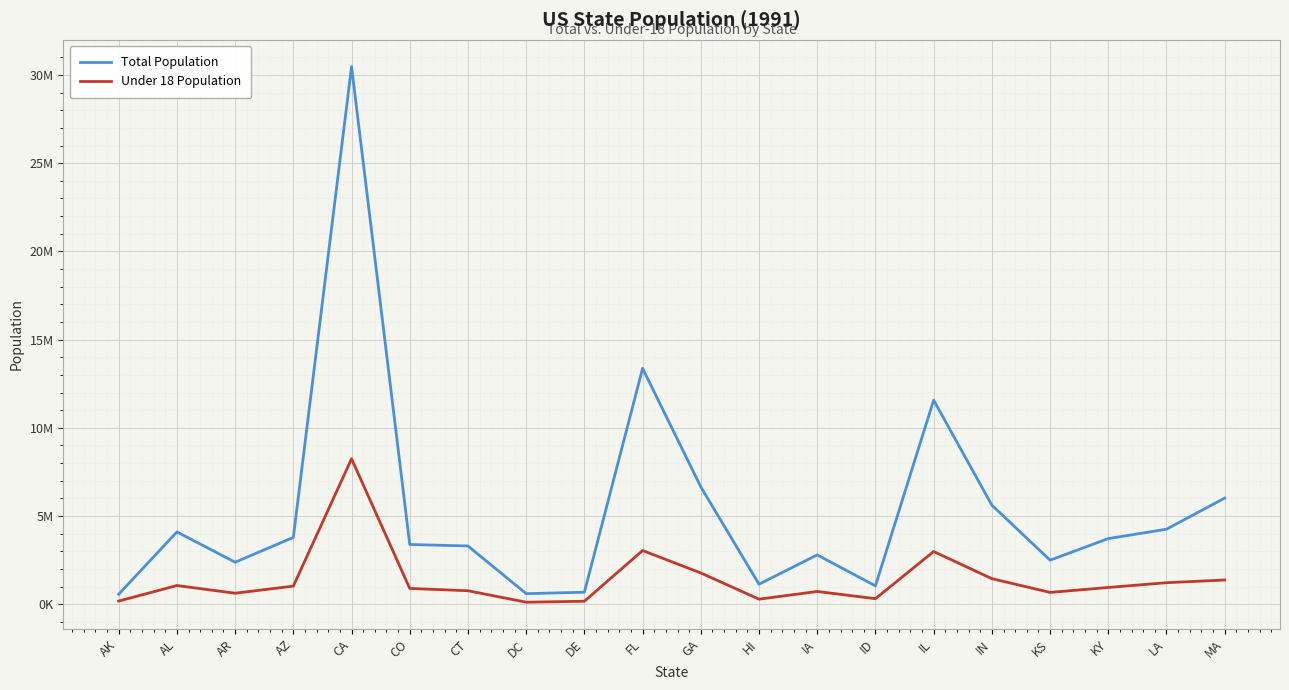

At which label does Total Population first exceed 3722328?

AL